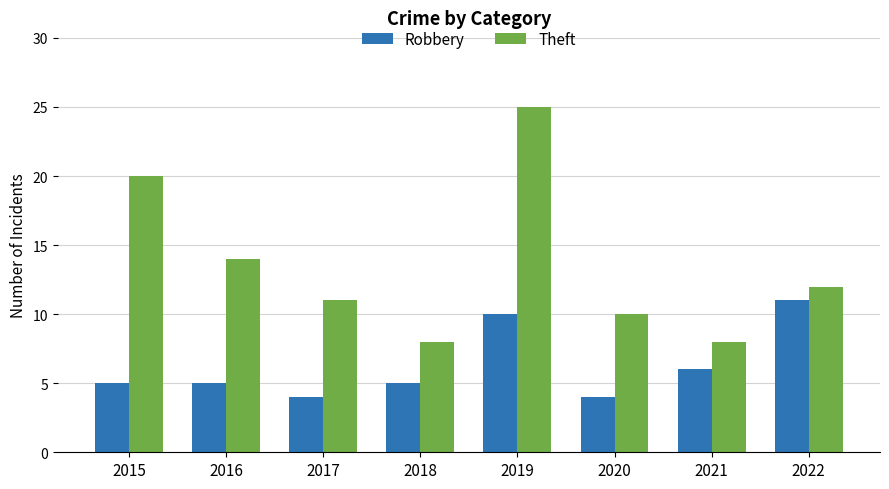

At which label does Theft first exceed 12?

2015